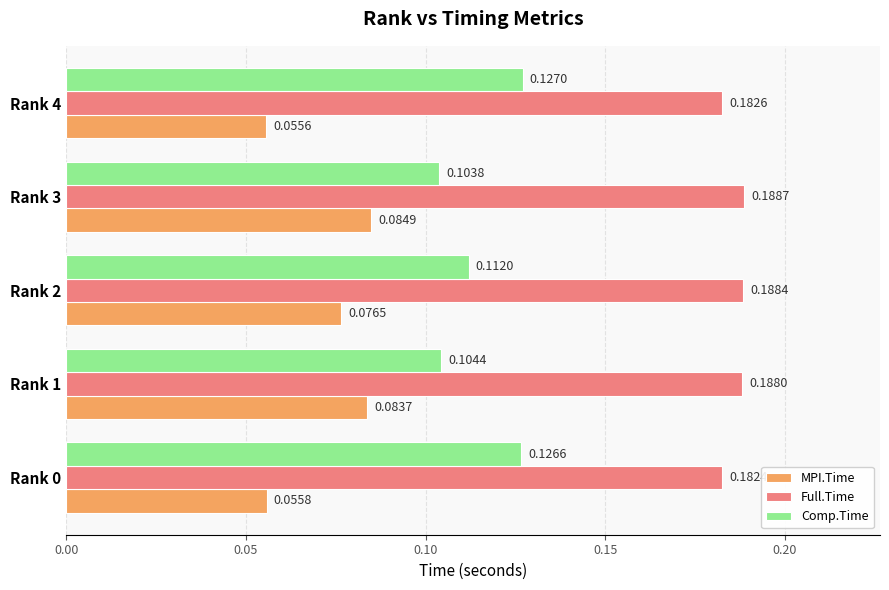

At Rank 0, list the series in order from smallest to largest.

MPI.Time, Comp.Time, Full.Time